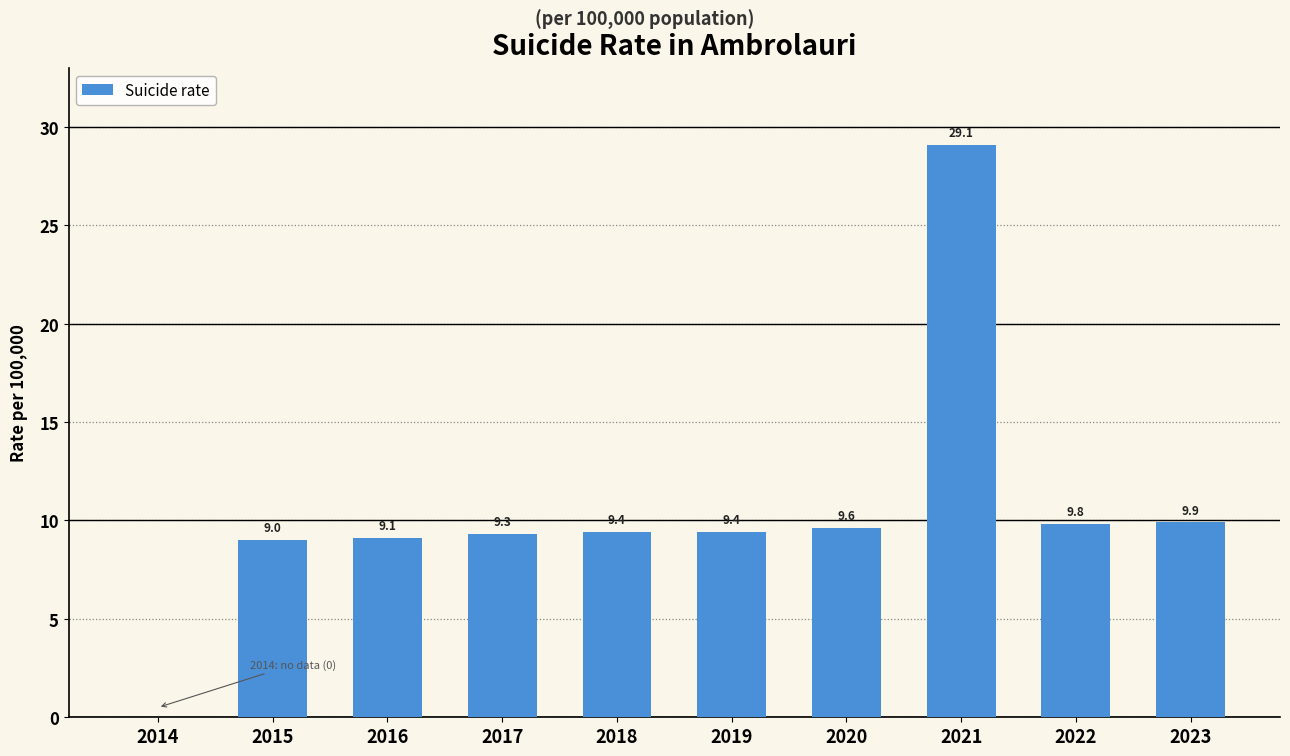

Reading left to right, transcribe all the data shown in this chart.

2014=0.0	2015=9.0	2016=9.1	2017=9.3	2018=9.4	2019=9.4	2020=9.6	2021=29.1	2022=9.8	2023=9.9